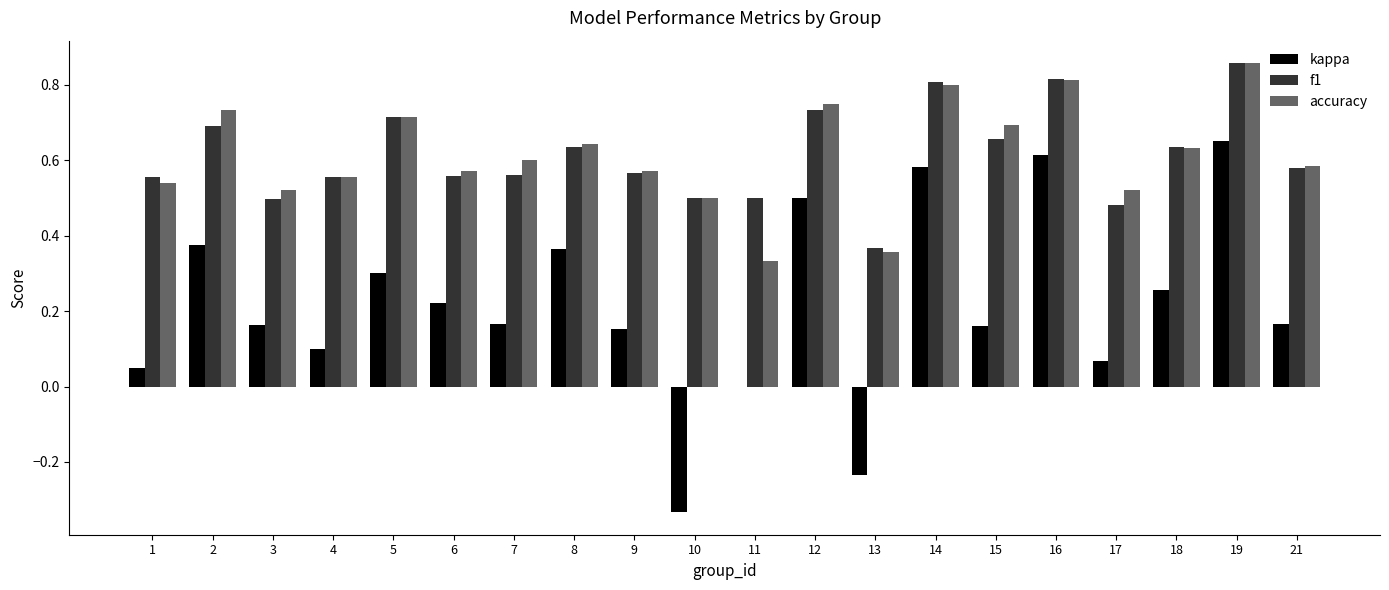

The accuracy series shows 0.7 at 5. True or false?

True